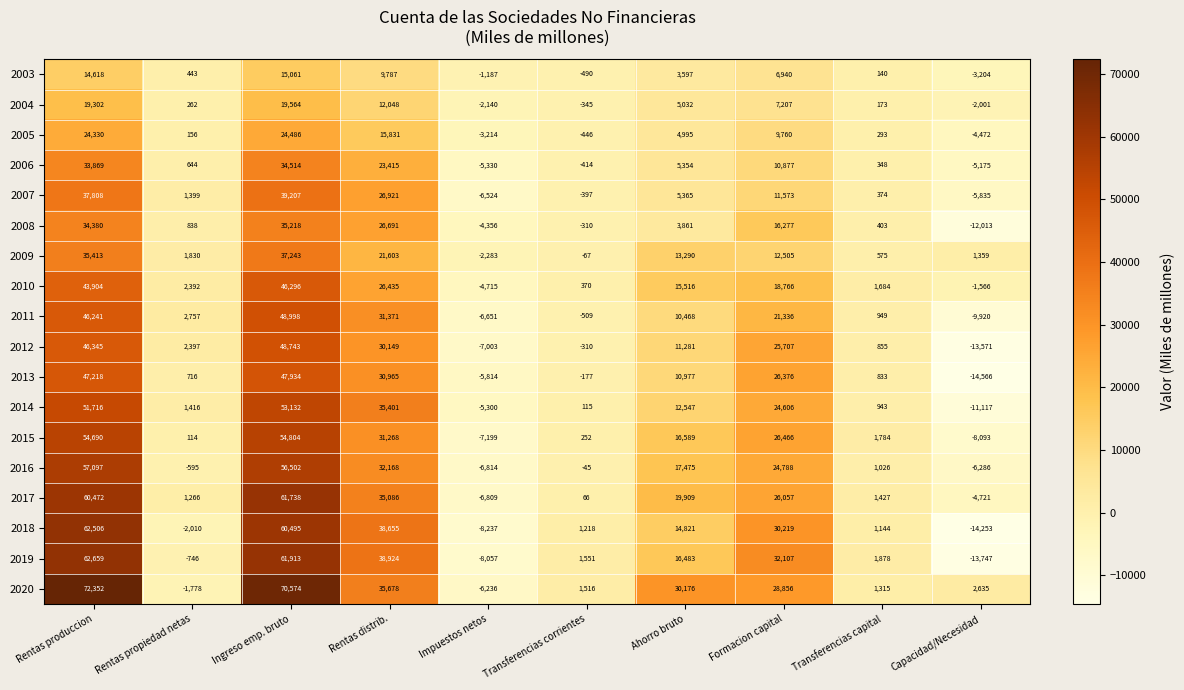

What is the total value across all series at Rentas produccion?

804920